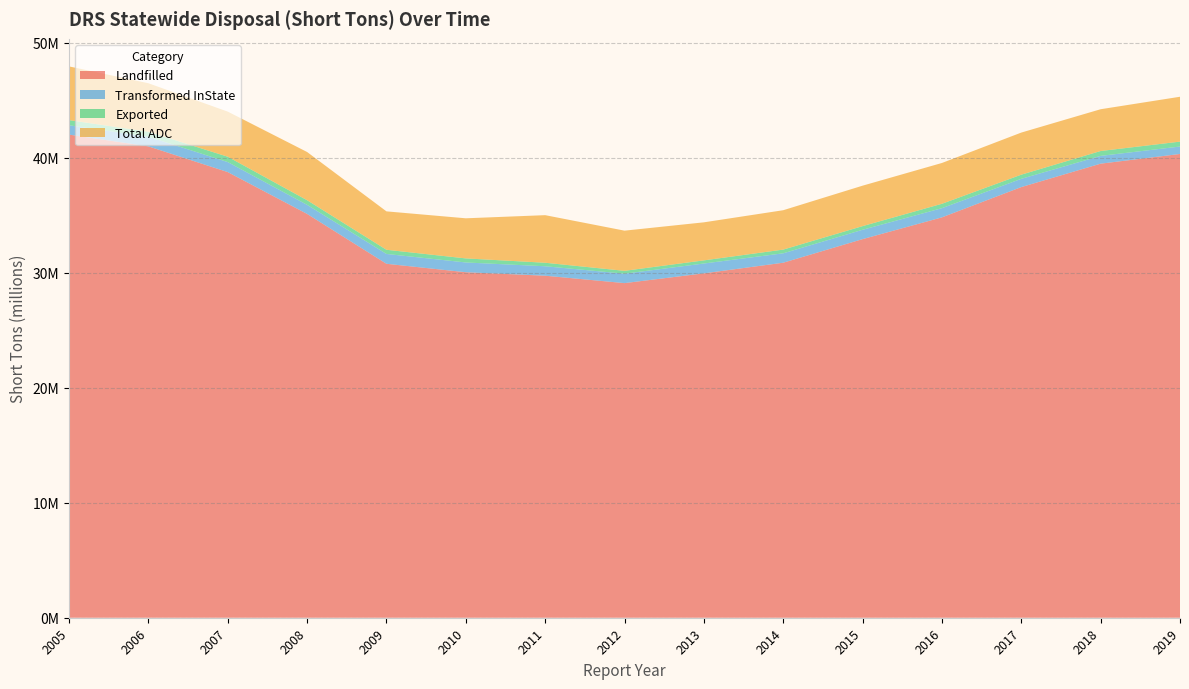

Reading right to left, transcribe all the data shown in this chart.

Landfilled: 40328931.6	39485479.0	37449292.5	34816044.3	32923077.0	30871914.5	29946957.5	29097960.0	29742008.2	30044844.7	30778847.6	35115517.5	38752602.9	40989742.1	42011223.8
Transformed InState: 646544.0	676658.3	717748.6	799789.1	812403.1	817613.2	855592.0	819559.3	821729.4	848223.7	855825.9	789853.2	870839.7	840623.6	811270.8
Exported: 427498.2	424257.8	361625.0	381878.0	318750.6	323629.7	273496.2	249628.0	305832.6	353774.0	363265.8	401860.9	466554.8	428771.8	450571.0
Total ADC: 3901563.3	3632462.9	3660282.6	3547839.6	3516961.2	3423840.1	3308010.5	3492740.7	4137697.7	3487779.0	3339609.1	4192731.4	3922059.8	4219991.7	4669674.3